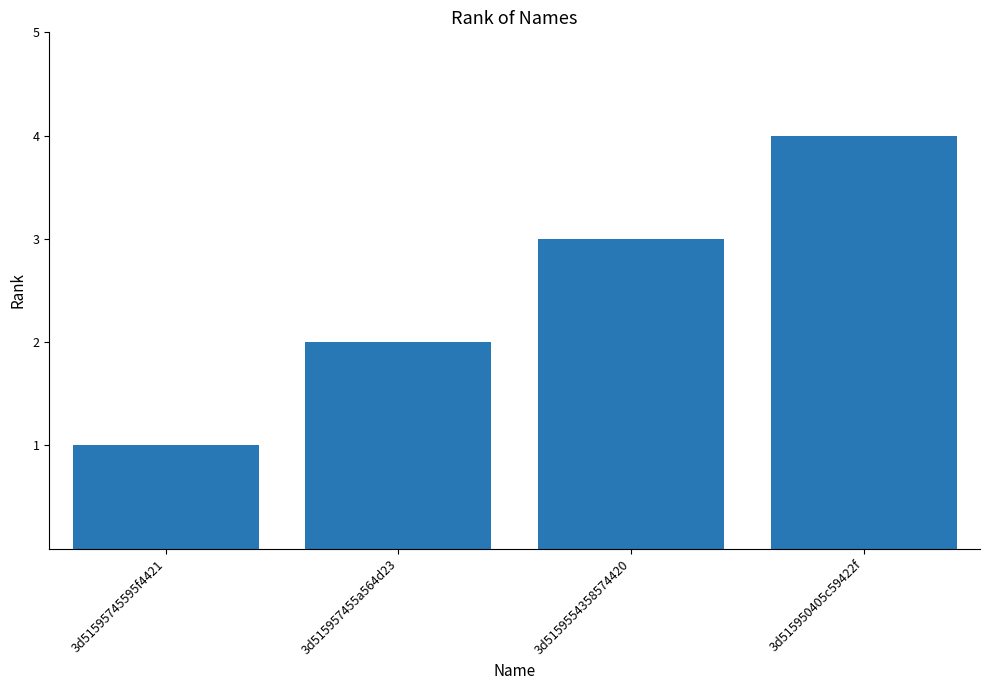

What value does the data have at 3d515950405c59422f?

4